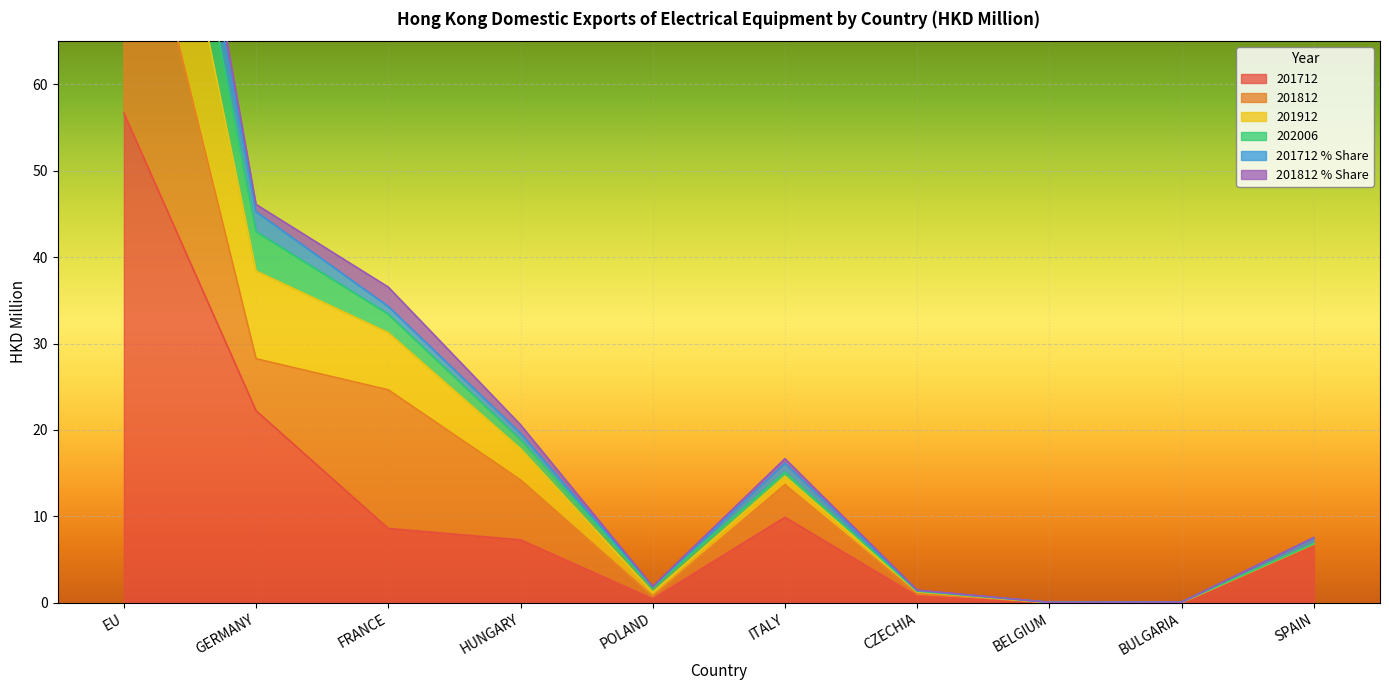

What is the label of the 4th point from the right?

CZECHIA